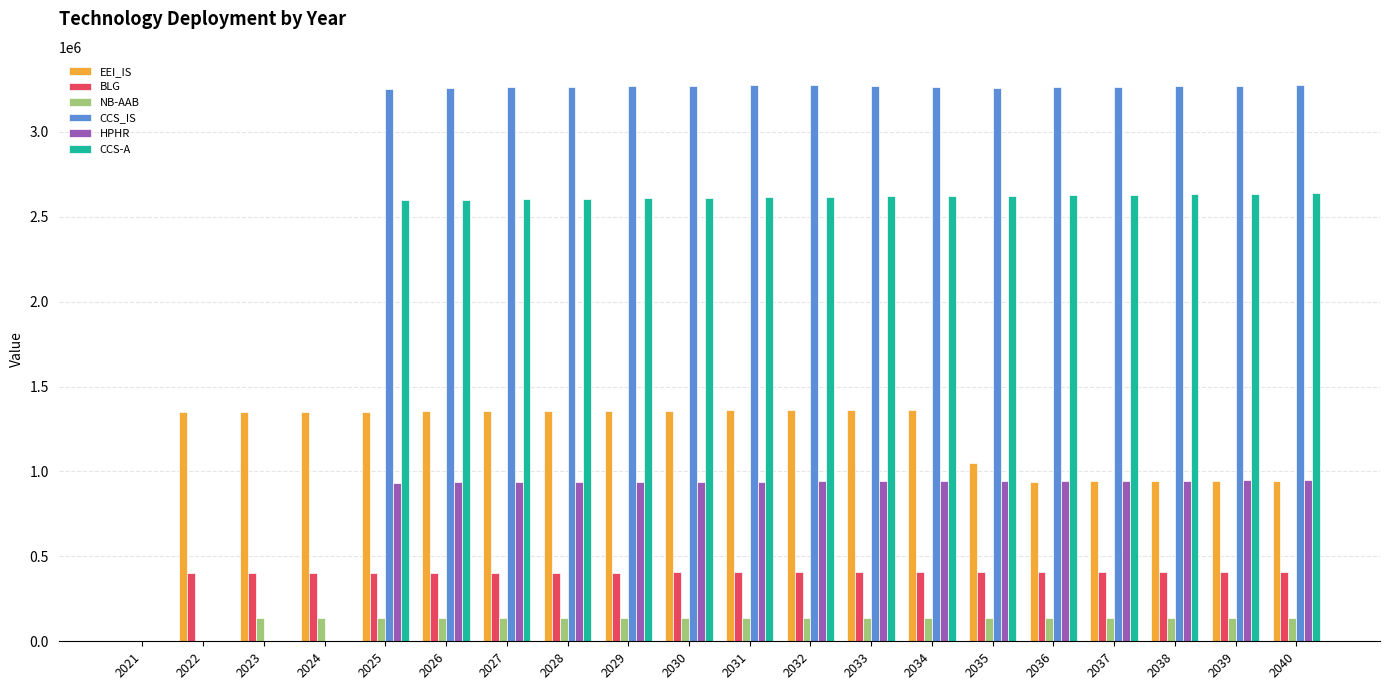

What is the average value of the CCS-A series?

2094810.4